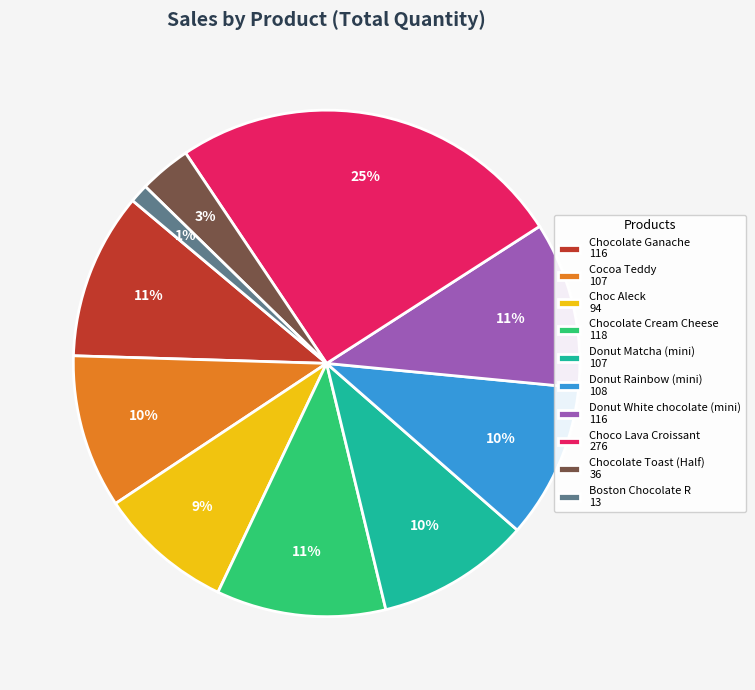

To the nearest percent, what percentage of the pie is Donut White chocolate (mini)?

11%